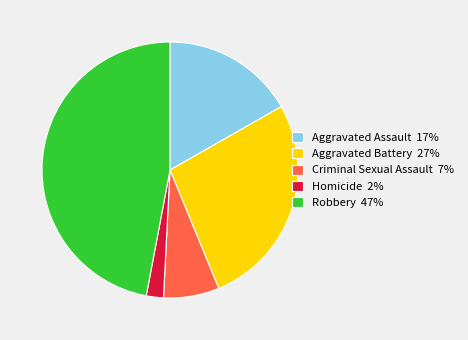

What is the ratio of the value at Criminal Sexual Assault 7% to the value at Aggravated Assault 17%?

0.4